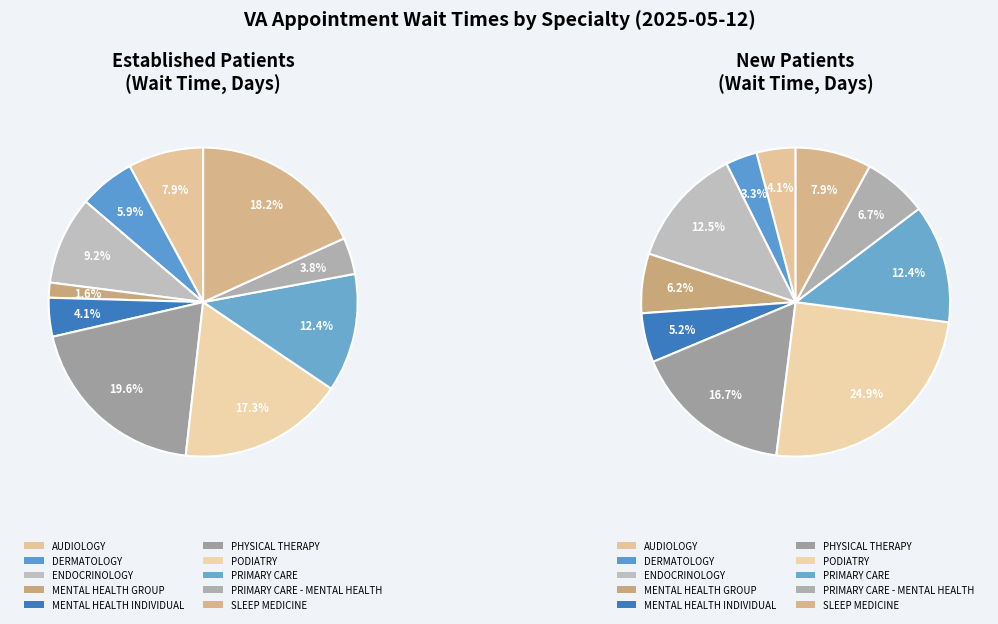

Which slice is the largest?

PHYSICAL THERAPY